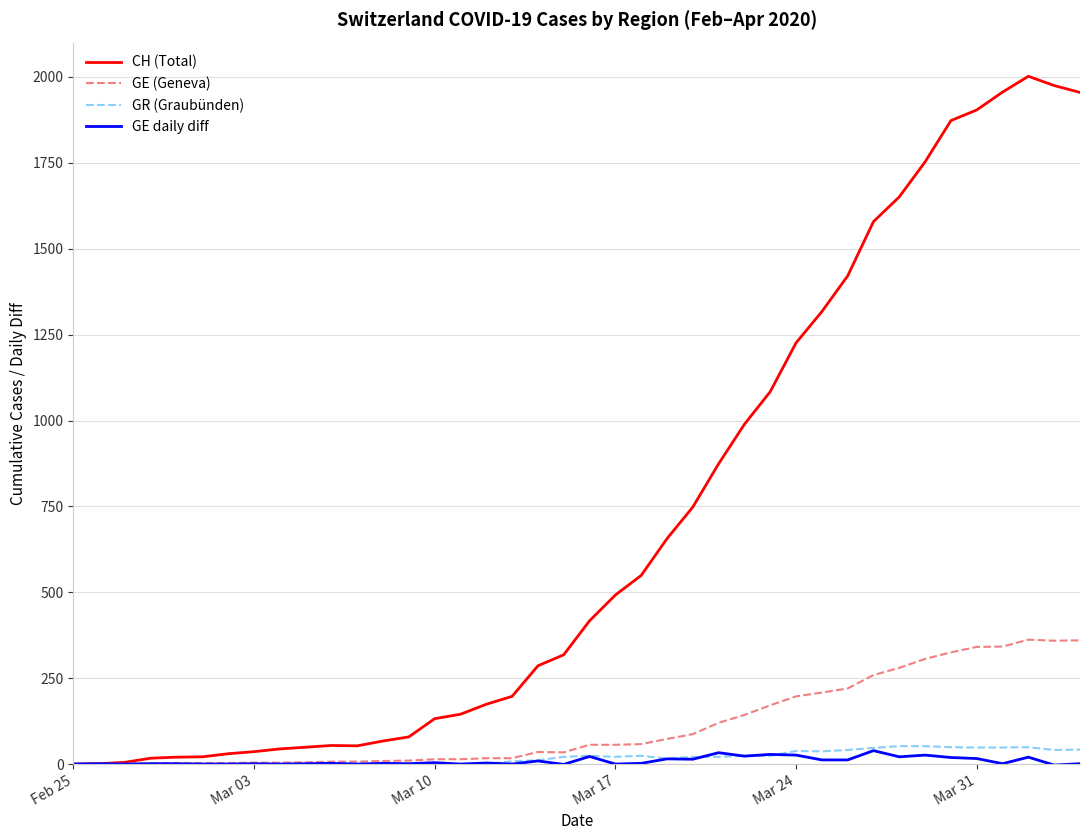

Which series has the largest range (max minus min)?

CH (Total)